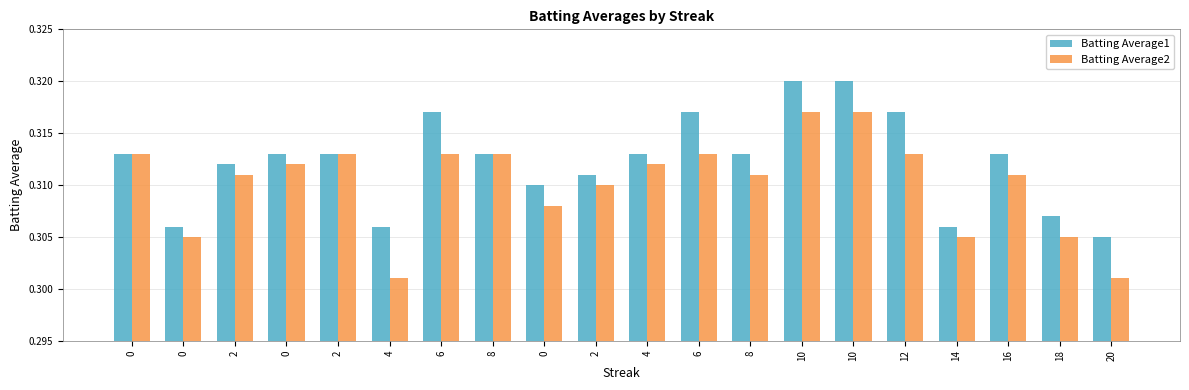

Reading left to right, transcribe all the data shown in this chart.

Batting Average1: 0=0.3	0=0.3	2=0.3	0=0.3	2=0.3	4=0.3	6=0.3	8=0.3	0=0.3	2=0.3	4=0.3	6=0.3	8=0.3	10=0.3	10=0.3	12=0.3	14=0.3	16=0.3	18=0.3	20=0.3
Batting Average2: 0=0.3	0=0.3	2=0.3	0=0.3	2=0.3	4=0.3	6=0.3	8=0.3	0=0.3	2=0.3	4=0.3	6=0.3	8=0.3	10=0.3	10=0.3	12=0.3	14=0.3	16=0.3	18=0.3	20=0.3